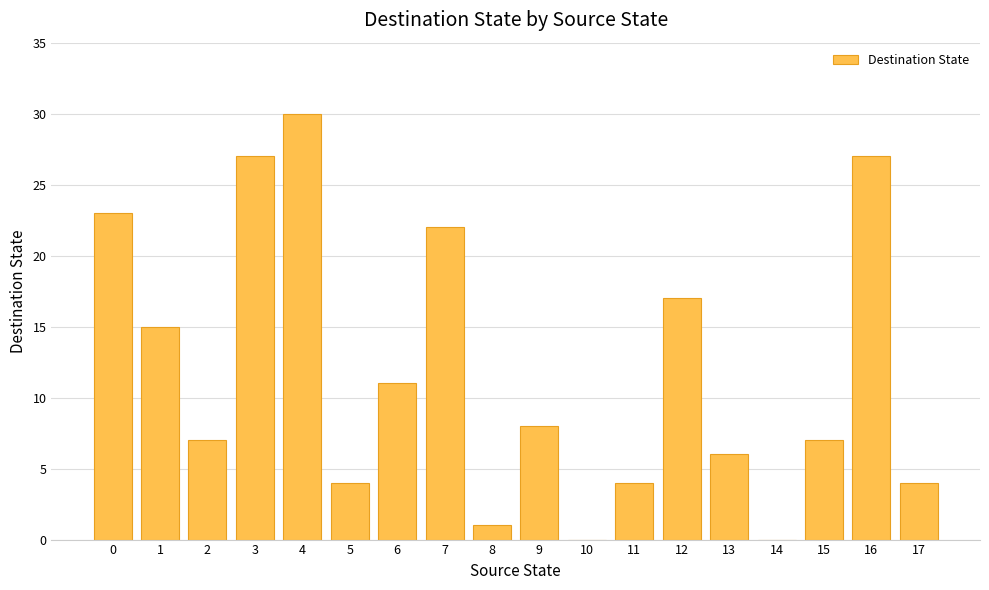

What is the maximum value shown in the chart?

30